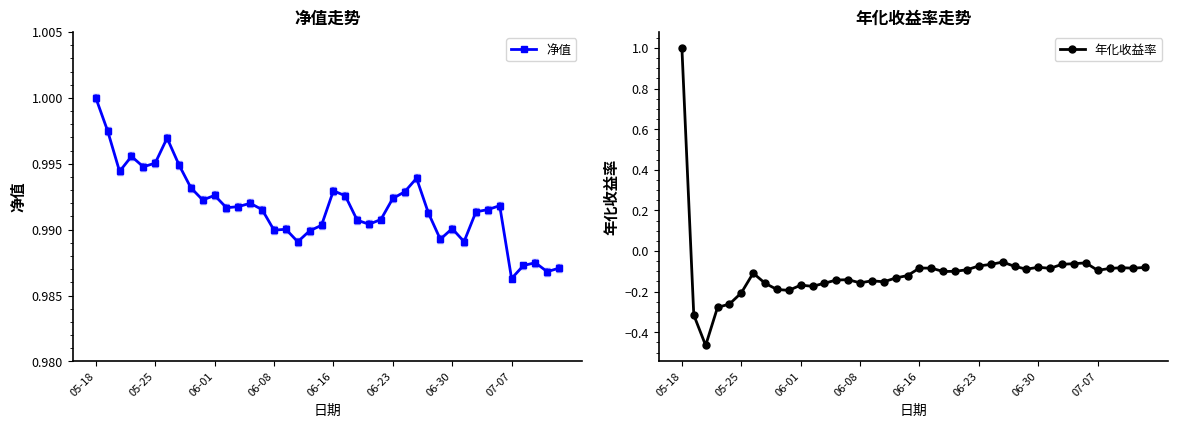

Which series has the largest range (max minus min)?

年化收益率